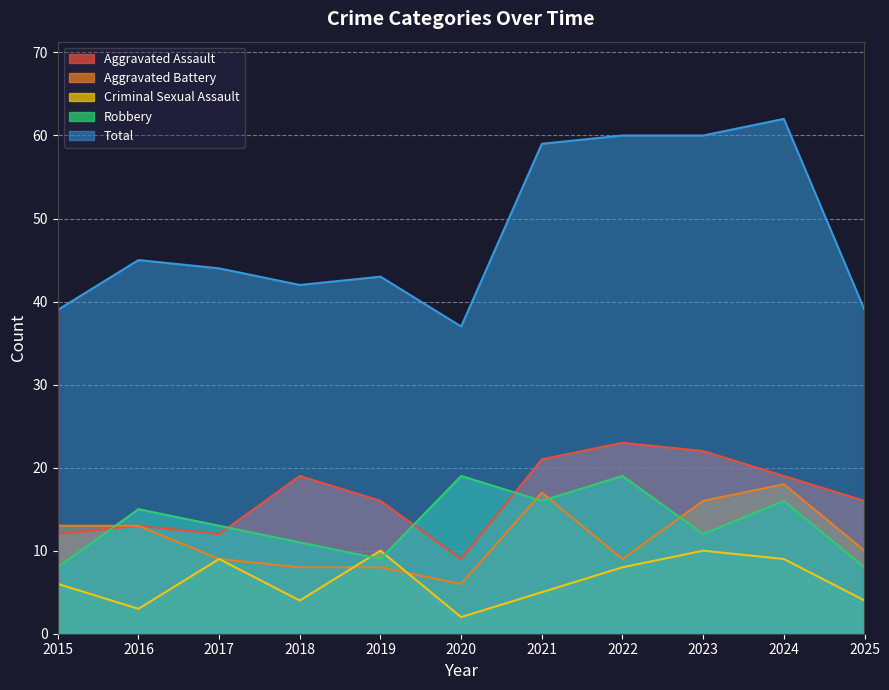

What is the sum of all Aggravated Assault values?

182